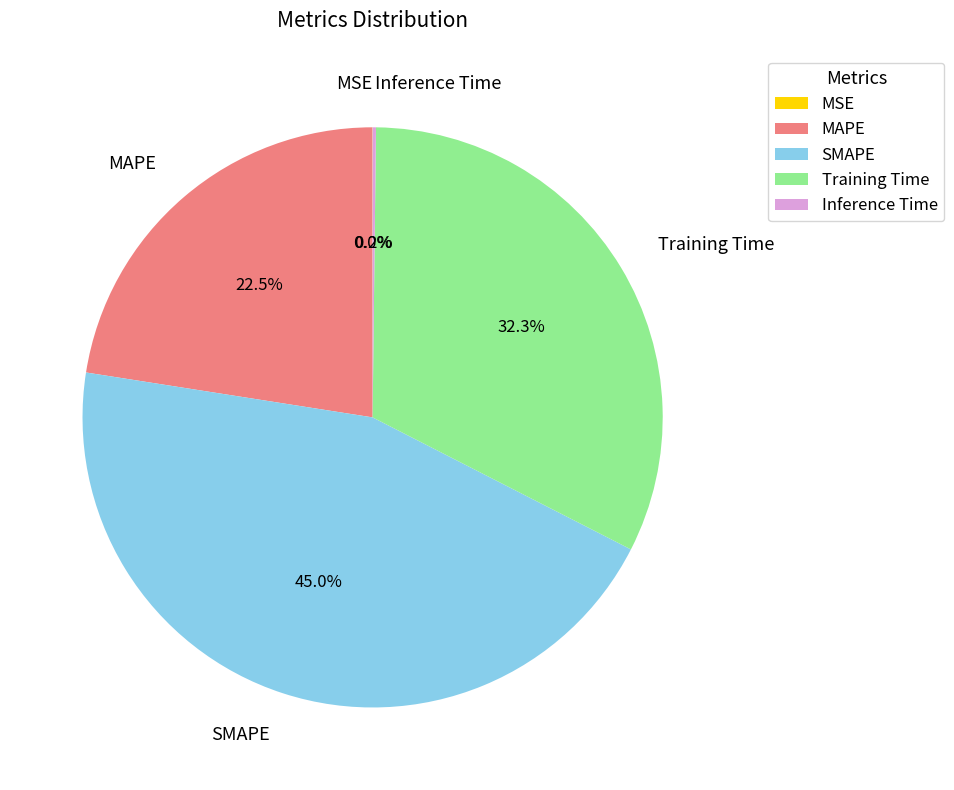

Does Training Time account for over 50% of the chart?

No